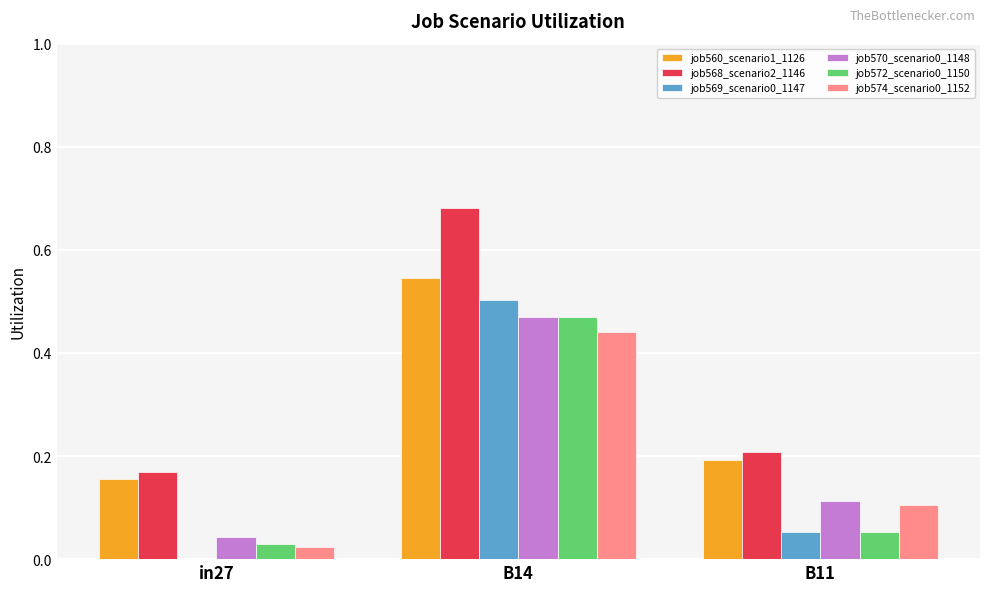

Is it true that job569_scenario0_1147 equals 0.0 at B11?

False